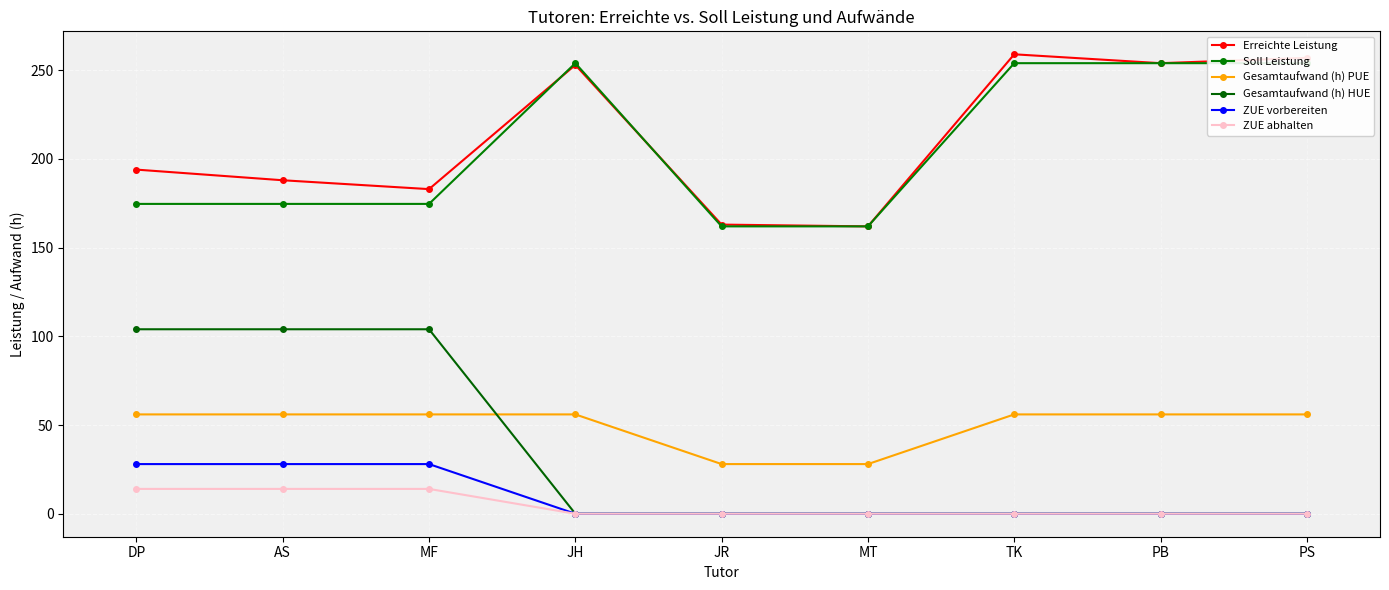

What is the greatest value displayed?

259.0